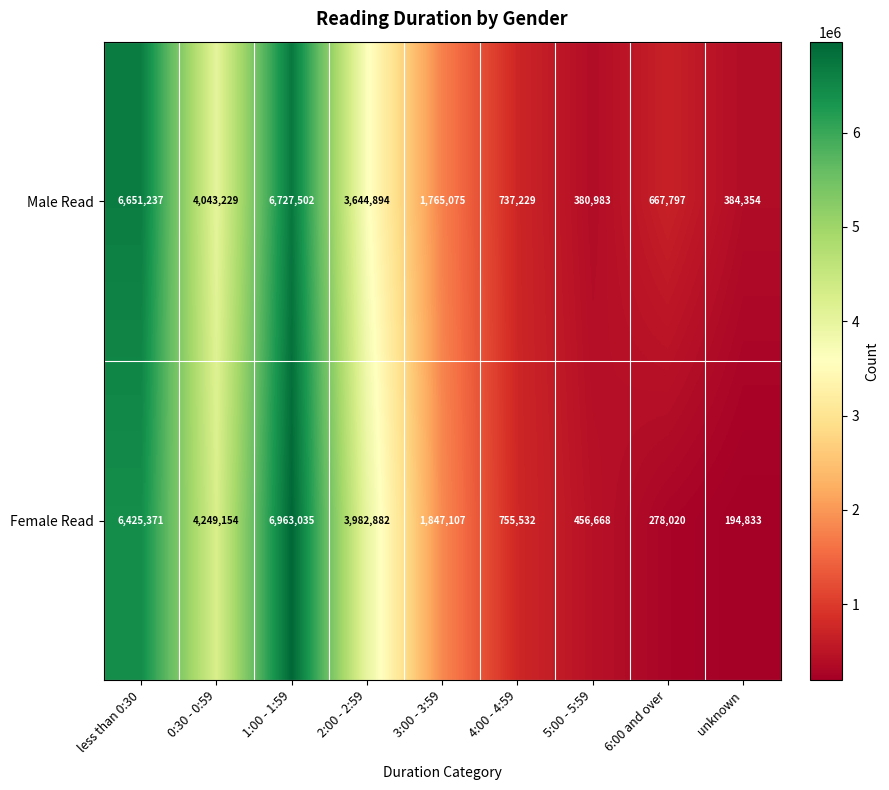

How many data points in Female Read are less than 1847107?

4